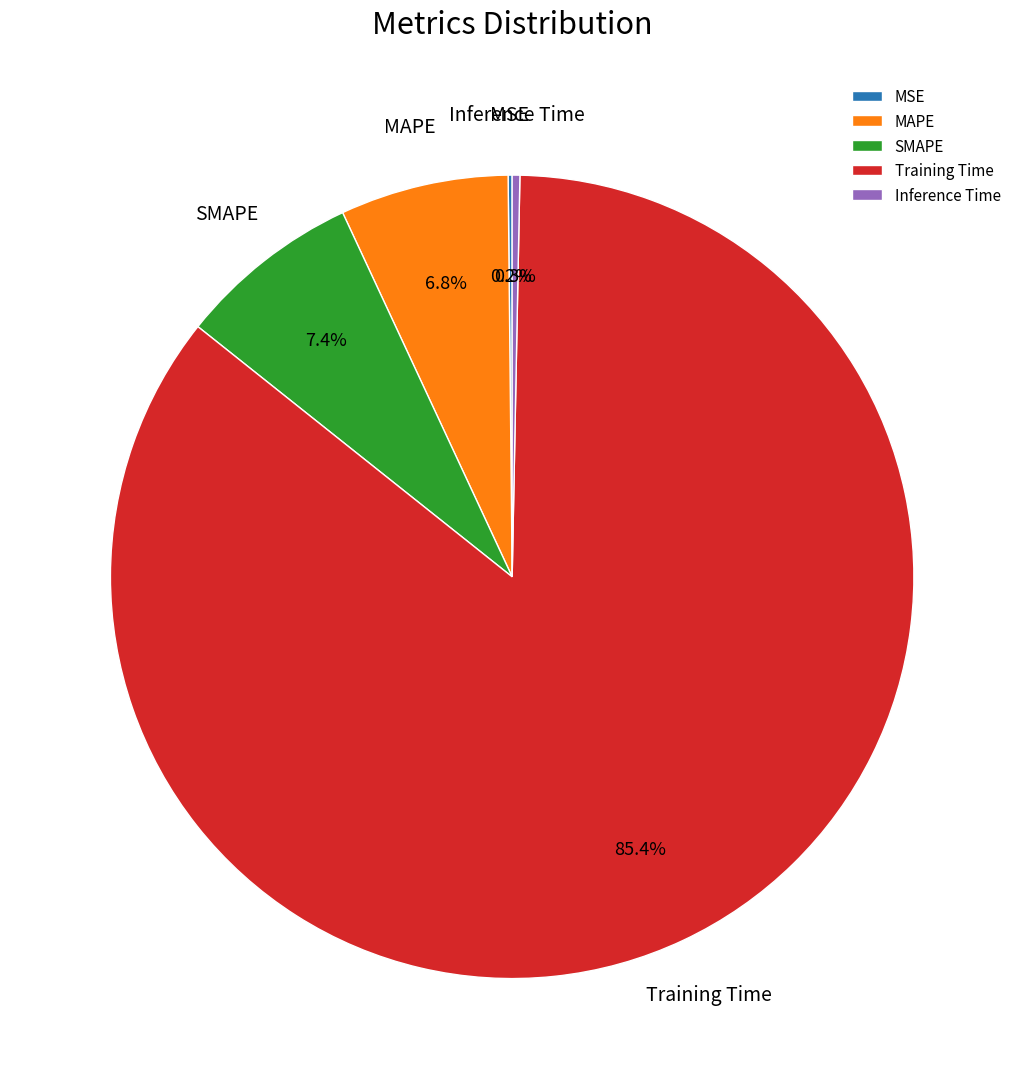

What percentage is NOT represented by SMAPE?

92.6%